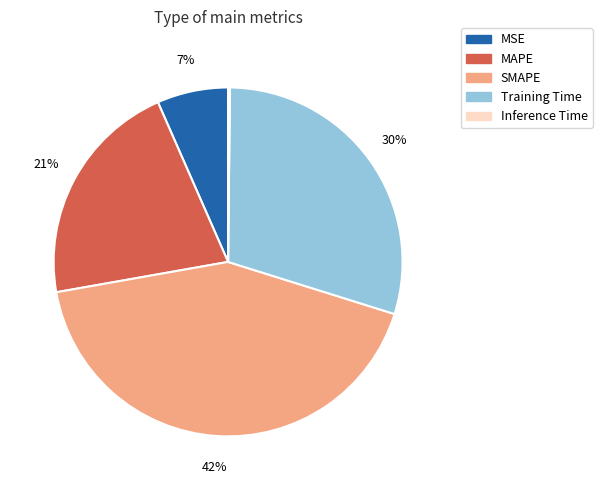

Do Training Time and MSE together represent more than half of the pie?

No